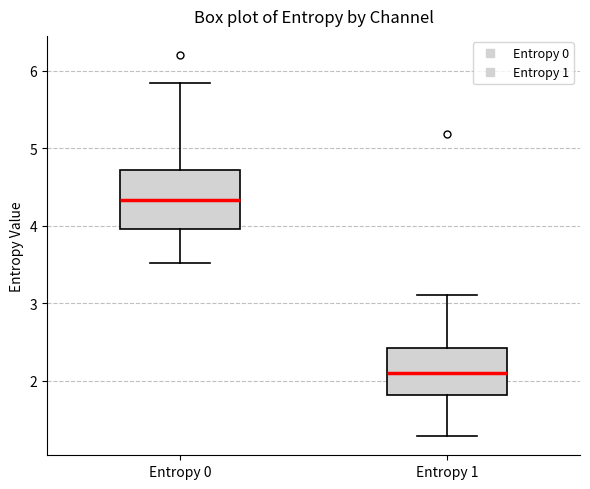

Reading left to right, read every box against the y-axis: the position of its median line, the range the box covers, and the ends of its whiskers. The values are not printed on the chart, so give them approximately, as read against the axis.

Entropy 0: median 4.3, box 4.0 to 4.7, whiskers 3.5 to 5.8
Entropy 1: median 2.1, box 1.8 to 2.4, whiskers 1.3 to 3.1